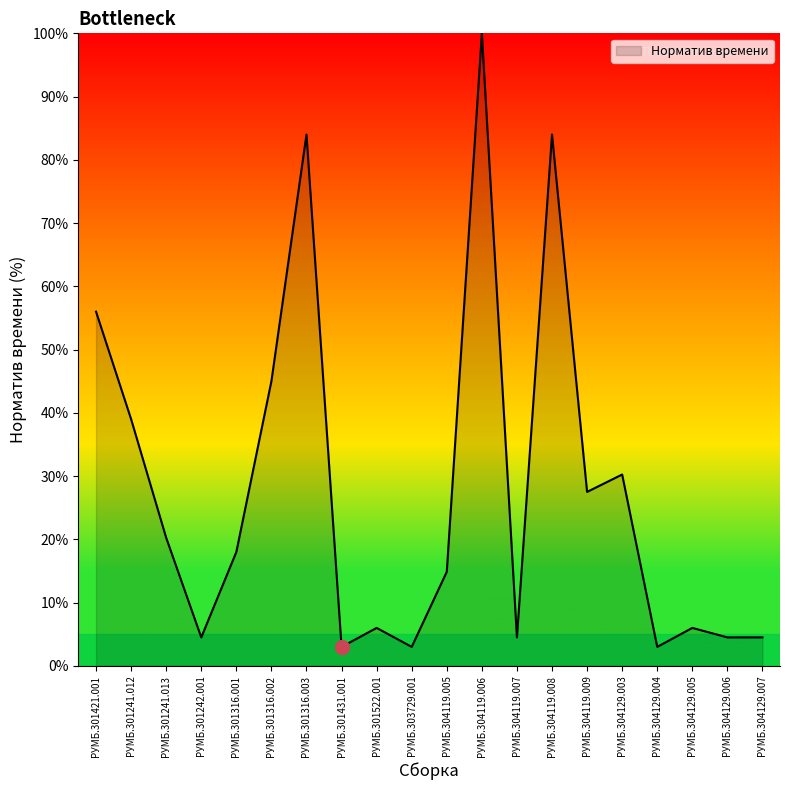

What position from the right is РУМБ.304119.009?

6